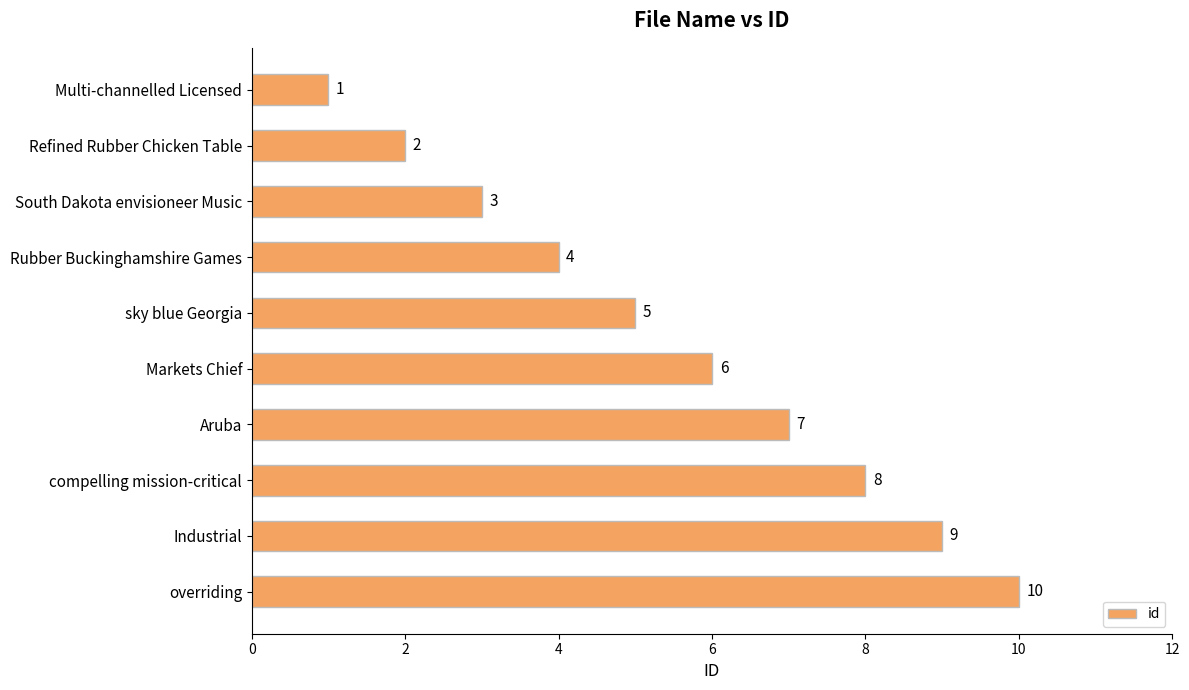

What is the average value?

6